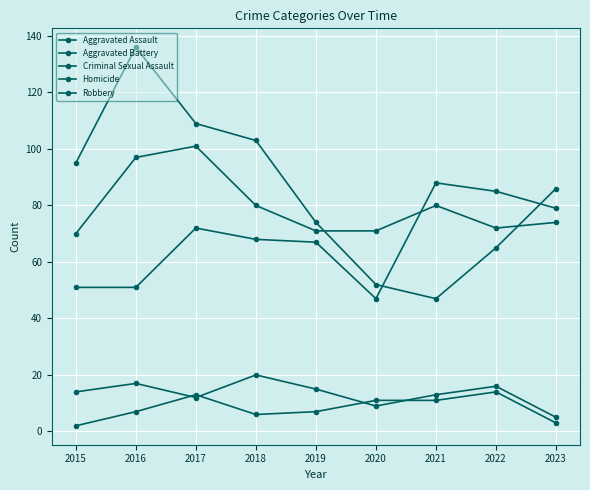

Reading right to left, extract all data points from this chart.

Aggravated Assault: 79	85	88	47	67	68	72	51	51
Aggravated Battery: 74	72	80	71	71	80	101	97	70
Criminal Sexual Assault: 5	16	13	9	15	20	12	17	14
Homicide: 3	14	11	11	7	6	13	7	2
Robbery: 86	65	47	52	74	103	109	136	95